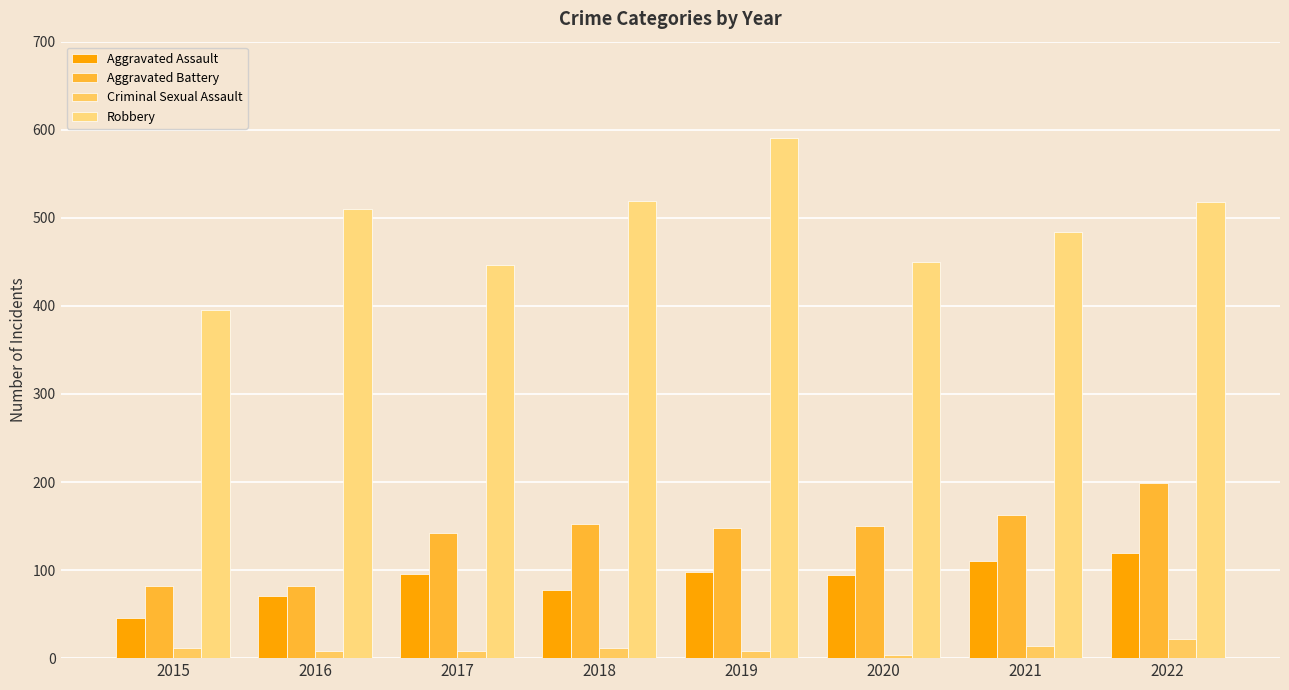

At which category does the chart reach its minimum across all series?

2020